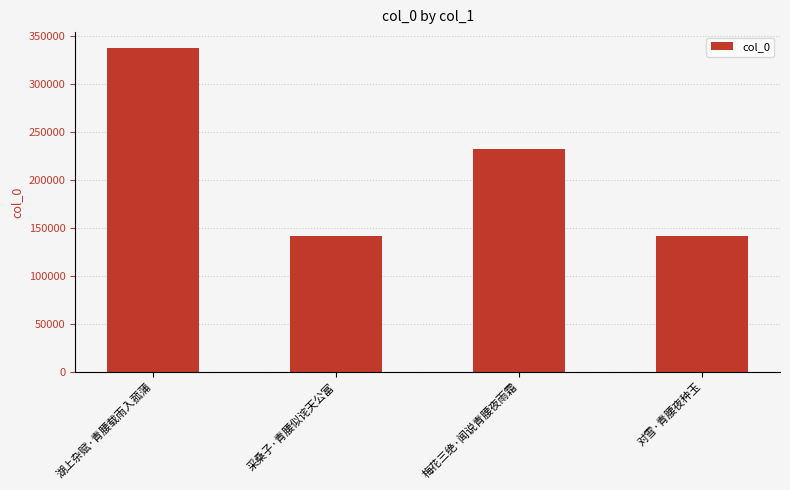

Where is the data nearest to the value 239274?

梅花三绝·闻说青腰夜雨霜